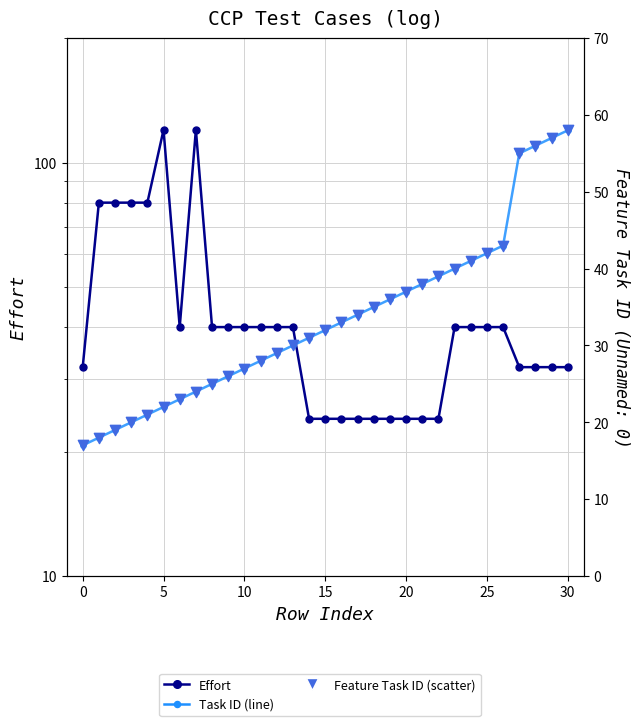

Which series has the largest total across all categories?

Effort